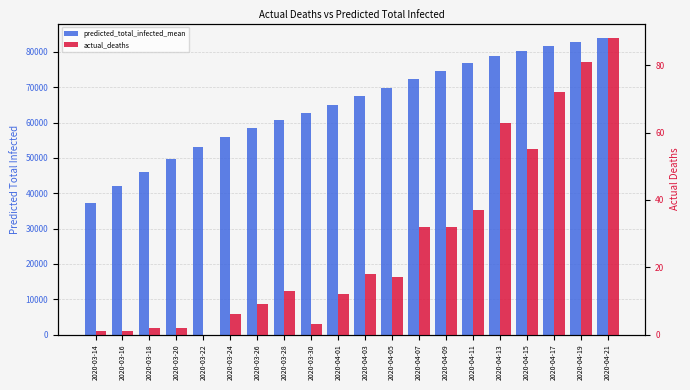

Which series has the largest range (max minus min)?

predicted_total_infected_mean